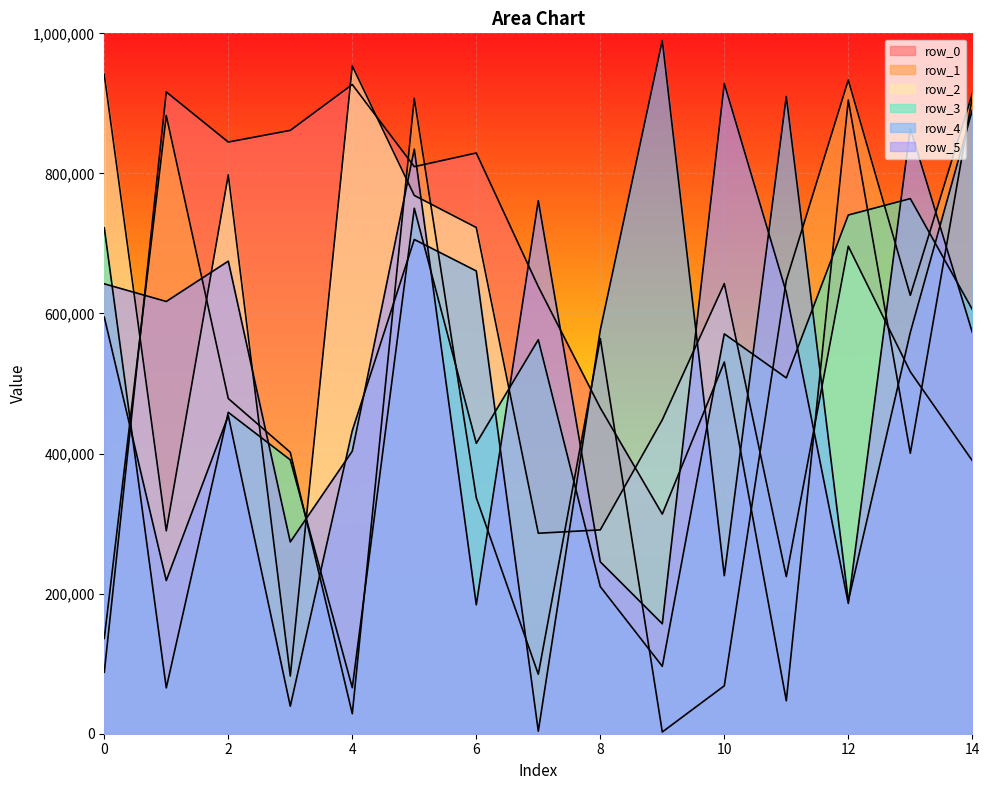

Where do row_5 and row_2 first cross each other?

0 and 1